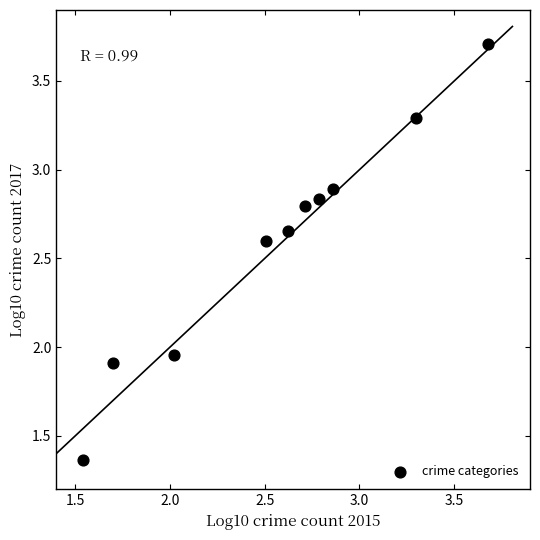

What is the average Y value?

2.6